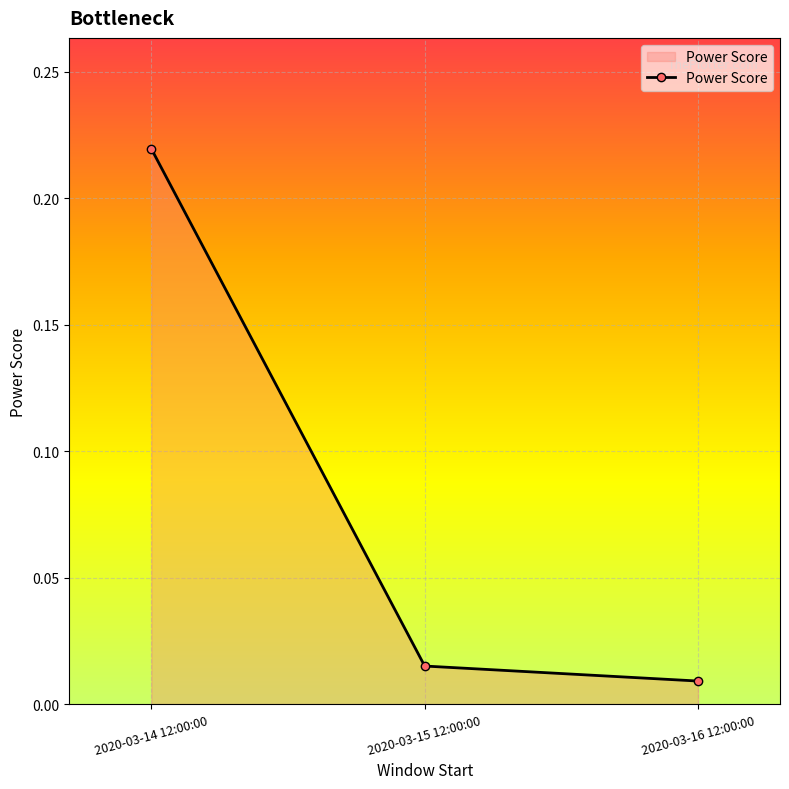

Does the chart display data point markers on the line(s)?

Yes